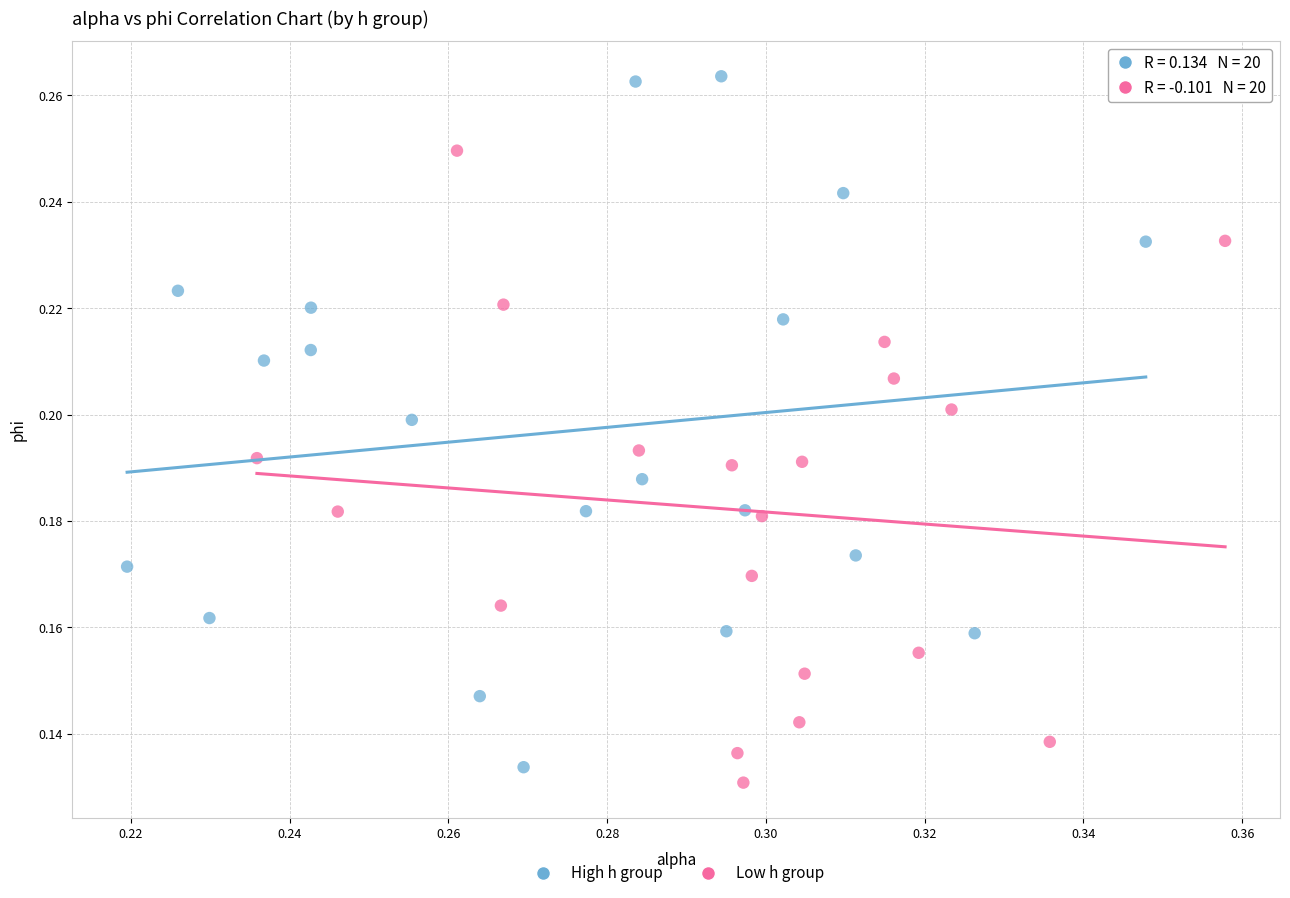

Which series has the widest spread of Y values?

High h group